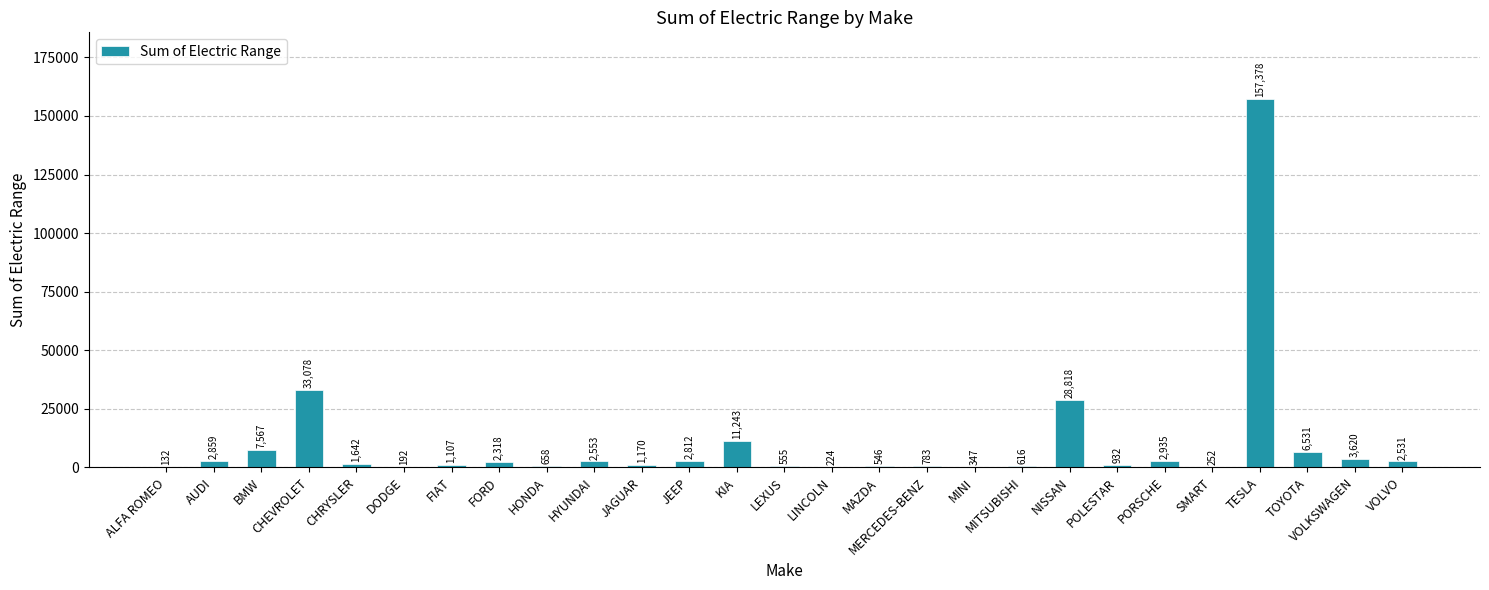

The chart shows a value of 192 at DODGE. True or false?

True